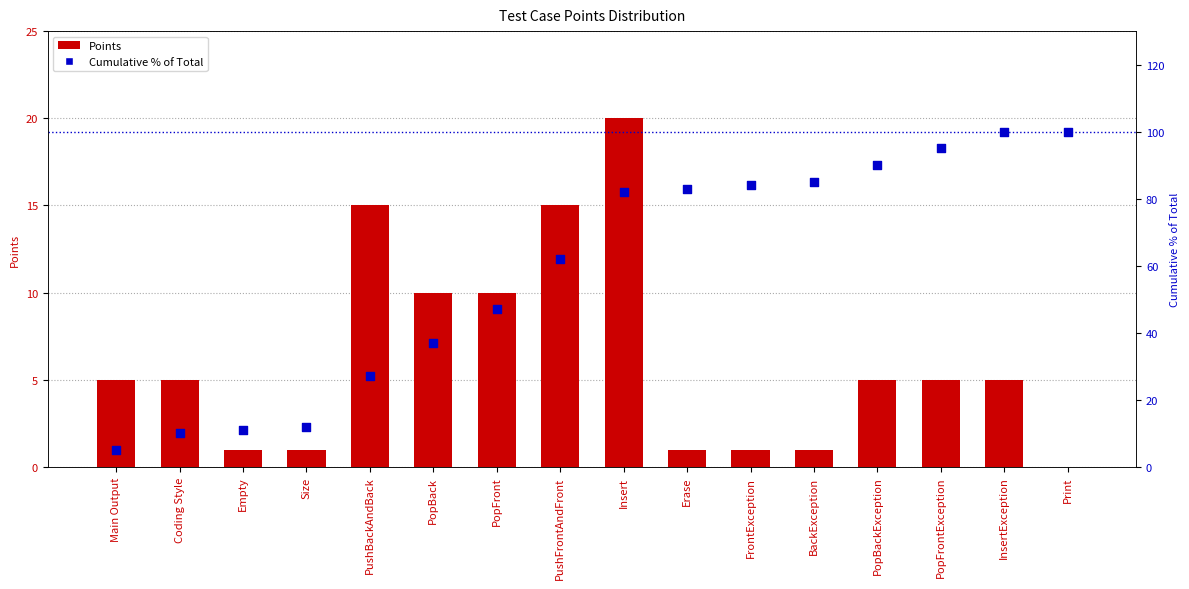

Which series has the largest Y range (max minus min)?

Cumulative % of Total